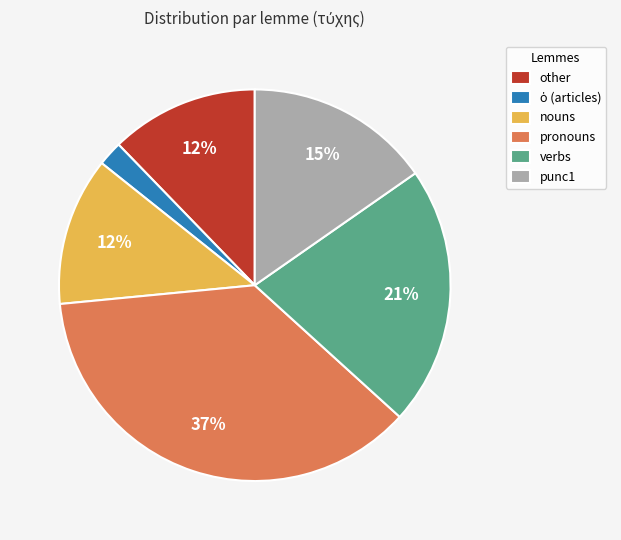

Do other and pronouns together represent more than half of the pie?

No